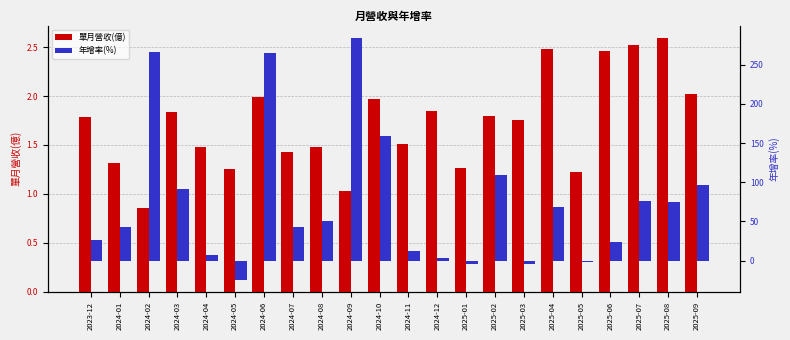

What is the total value across all series at 2024-04?

8.4